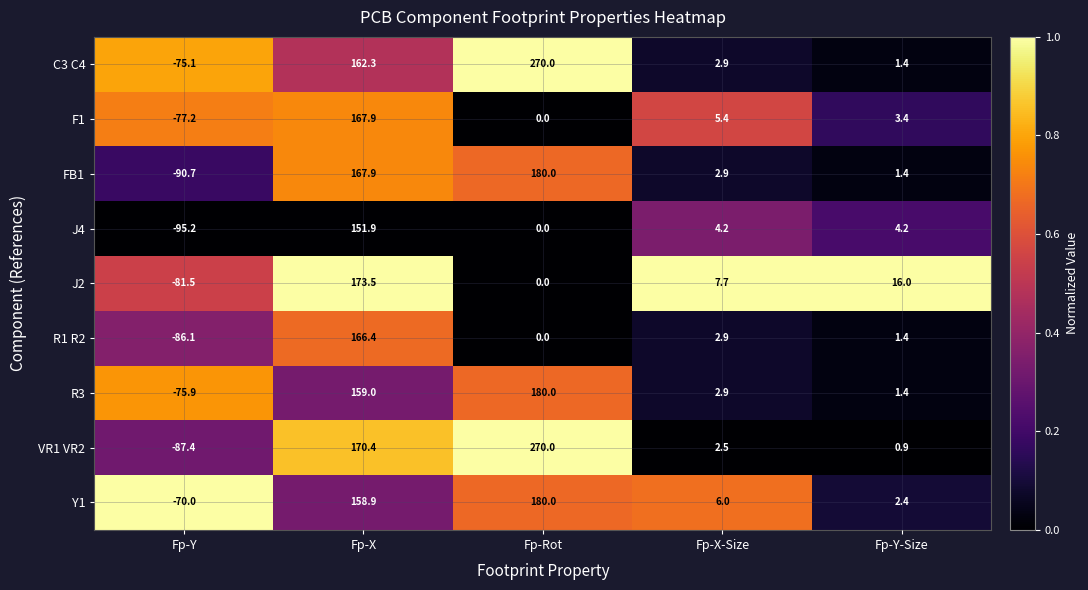

How many distinct data groups are displayed?

9